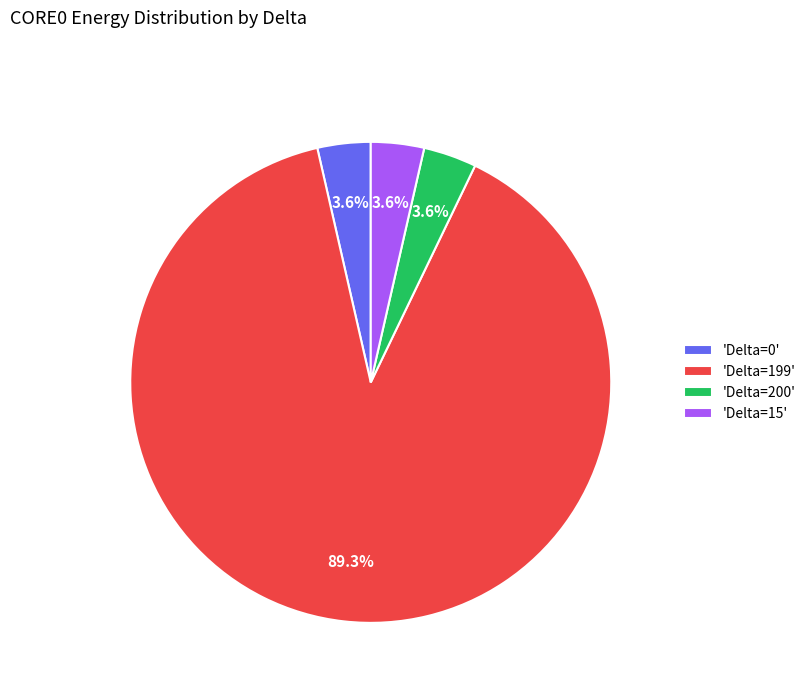

Between 'Delta=0' and 'Delta=199', which is larger?

'Delta=199'